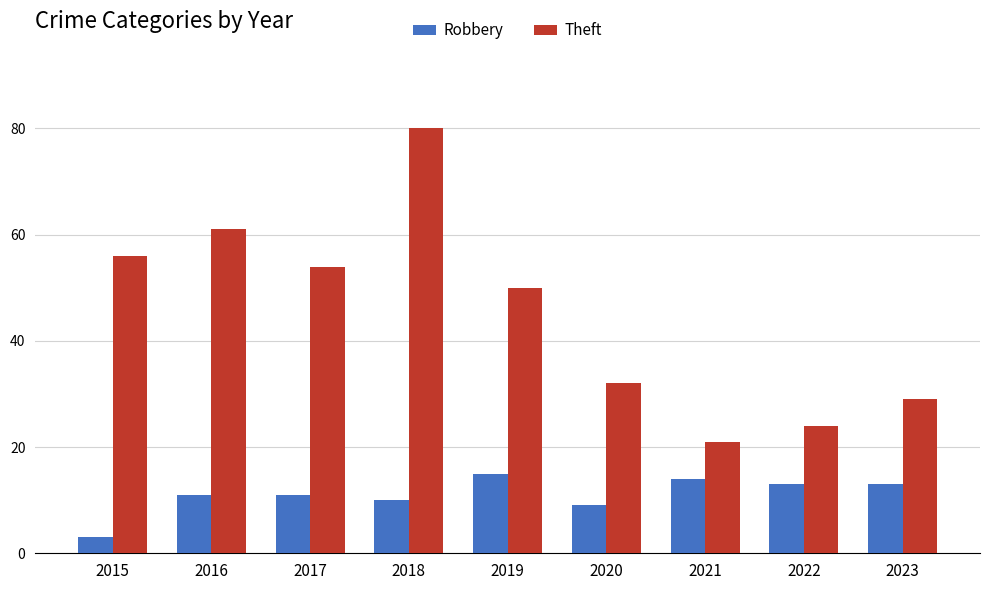

True or false: Theft has a value of 36 at 2021.

False